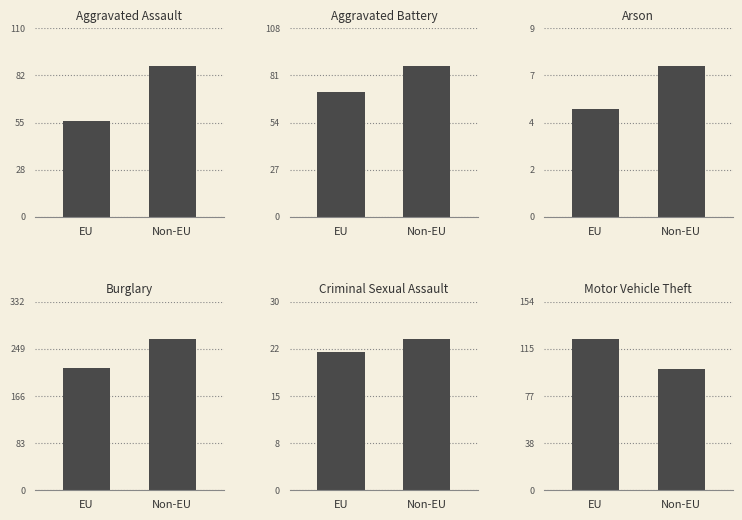

What is the approximate value of Motor Vehicle Theft at EU?

123